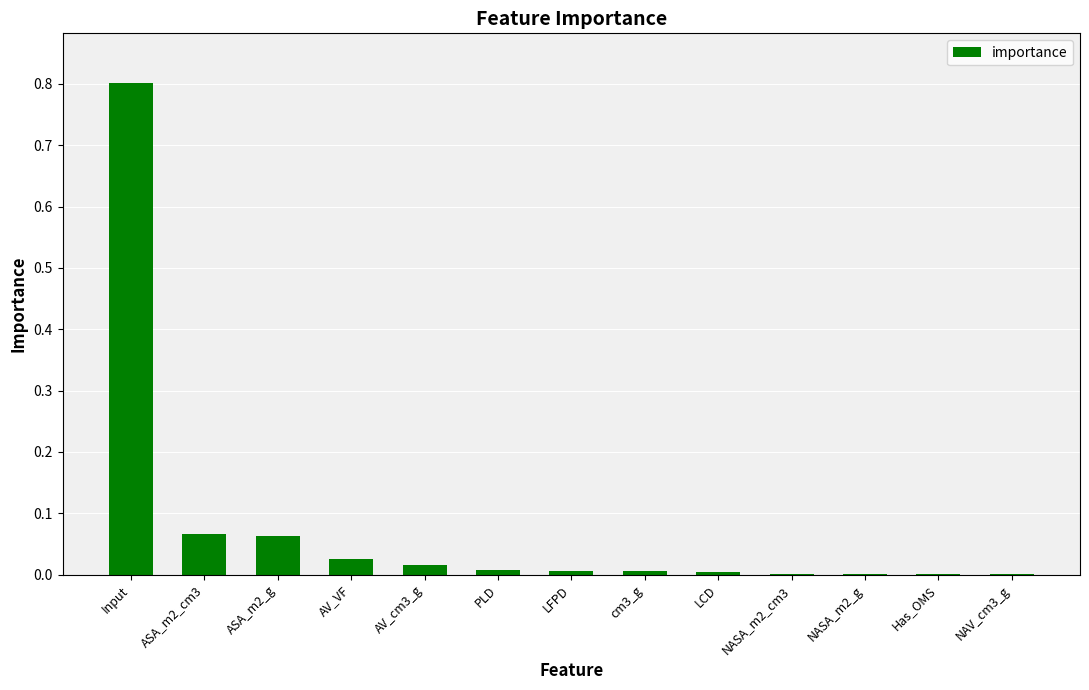

What is the greatest value displayed?

0.8